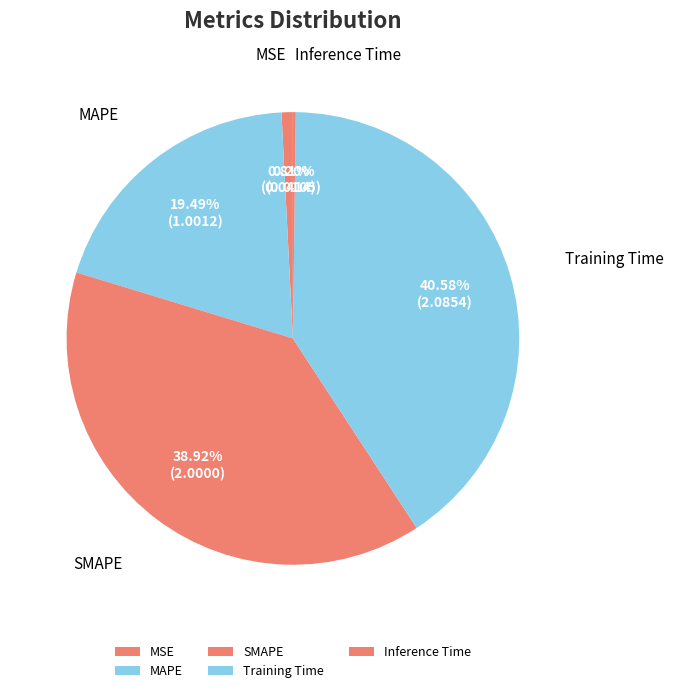

To the nearest percent, what is the difference between the largest and smallest slice percentages?

40%